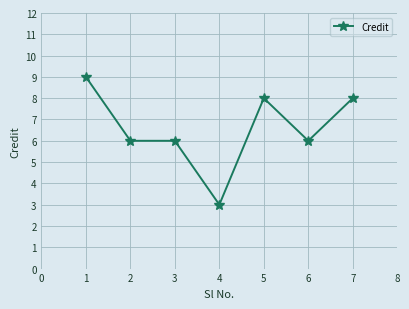

What is the average value?

7